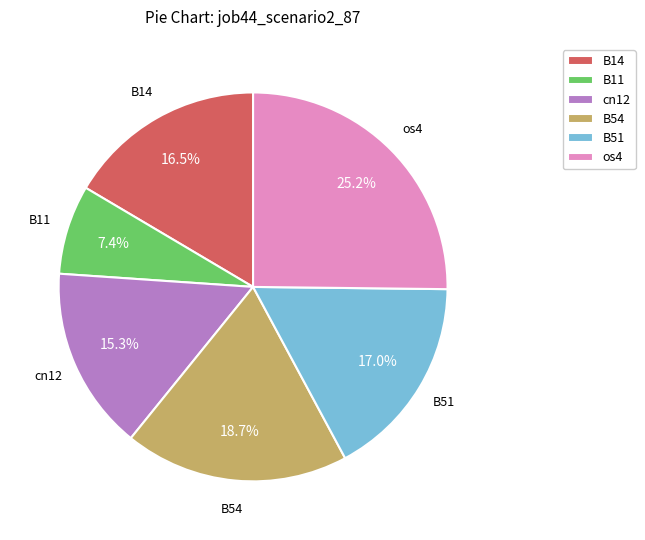

What is the smallest slice in the pie chart?

B11